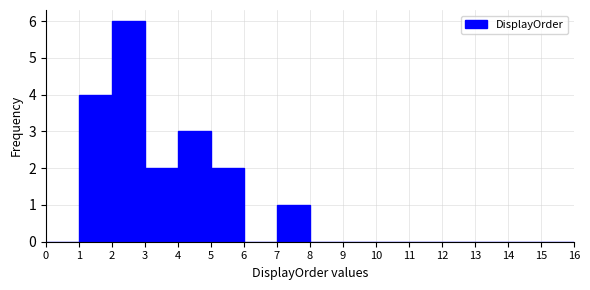

How tall is the bar that spans 4 to 5 on the x-axis? The values are not printed on the chart, so give them approximately, as read against the axis.

3